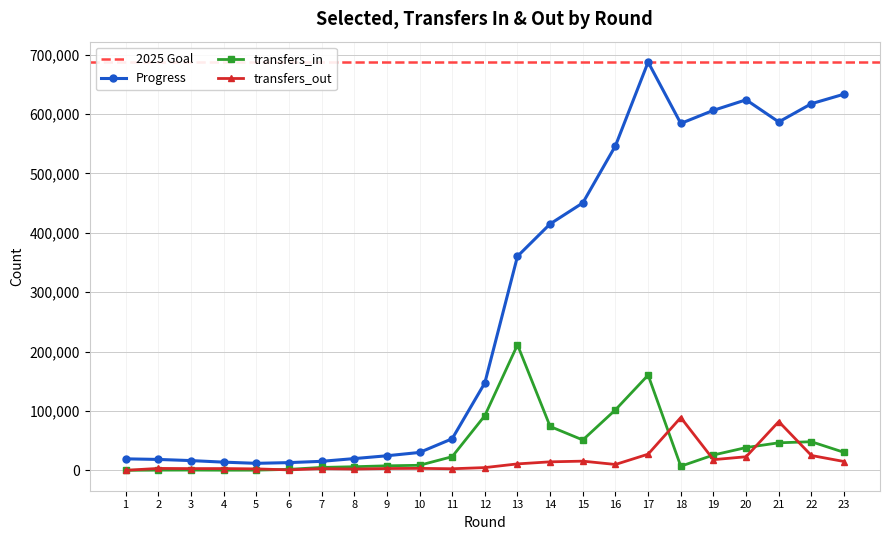

Is it true that transfers_out equals 88870 at 18?

True